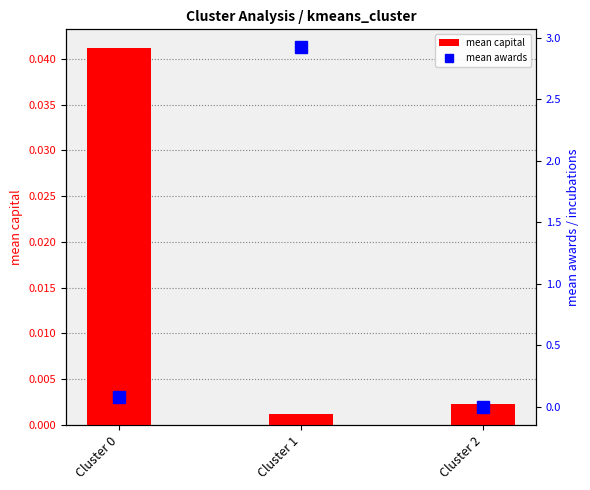

What are all the series names shown in the legend?

mean capital, mean awards